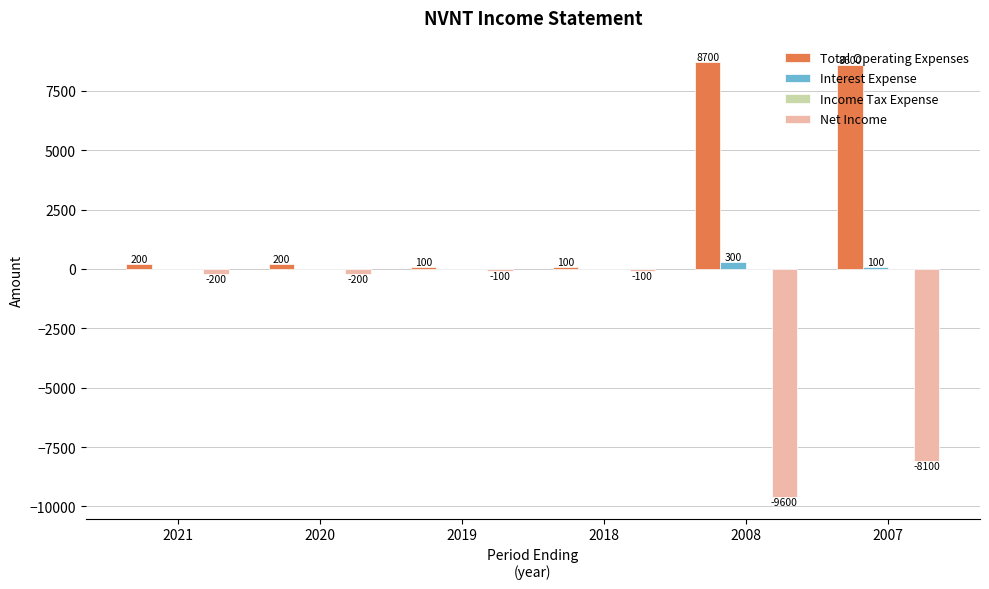

True or false: Total Operating Expenses has a value of 100 at 2018.

True